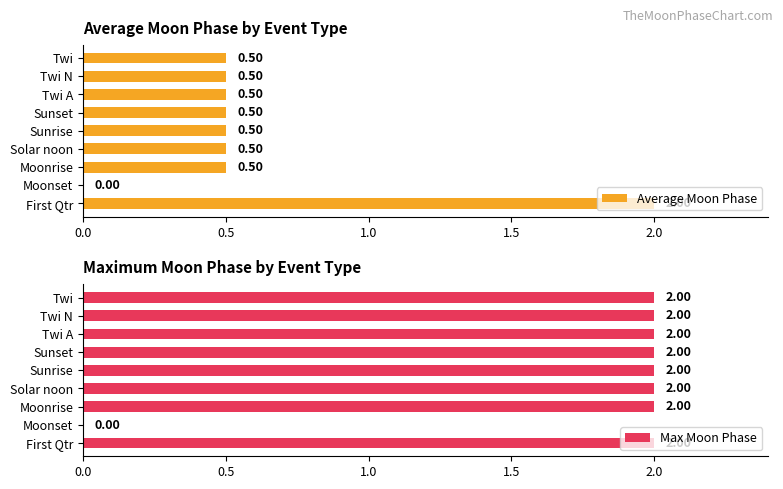

True or false: Max Moon Phase has a value of 2.7 at Twi N.

False